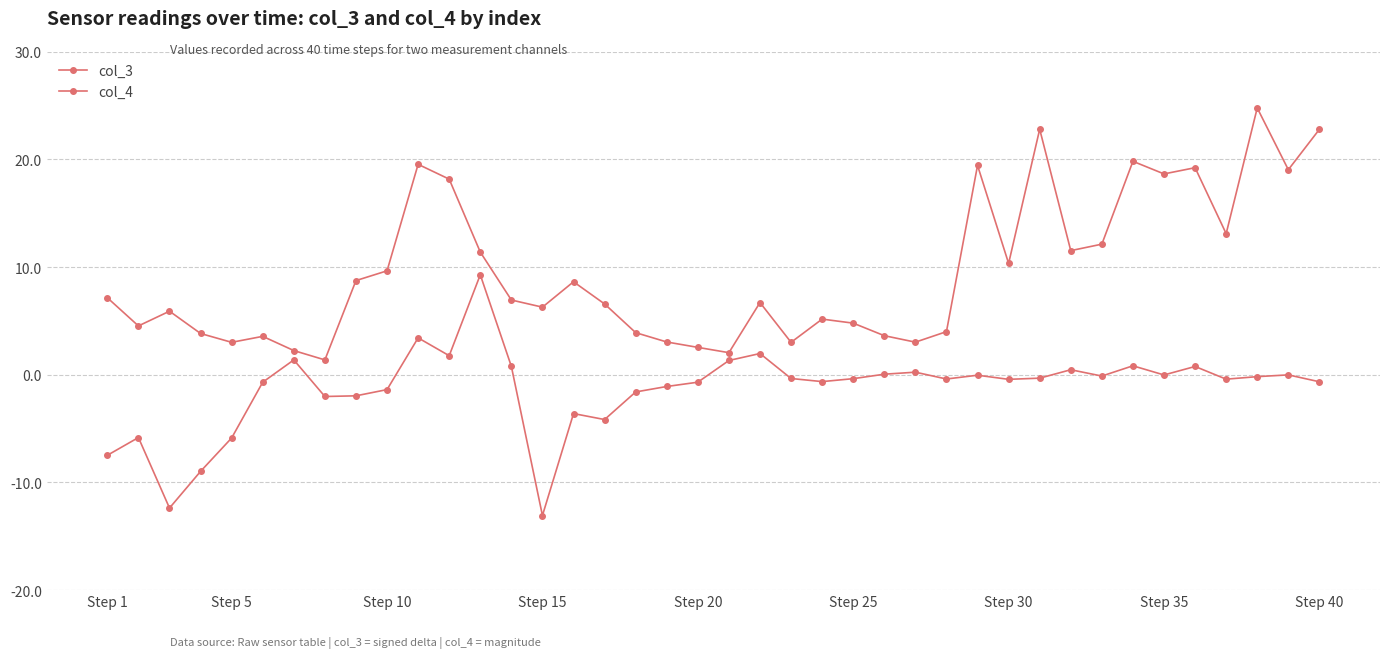

How many interior local valleys does the col_3 series have?

11